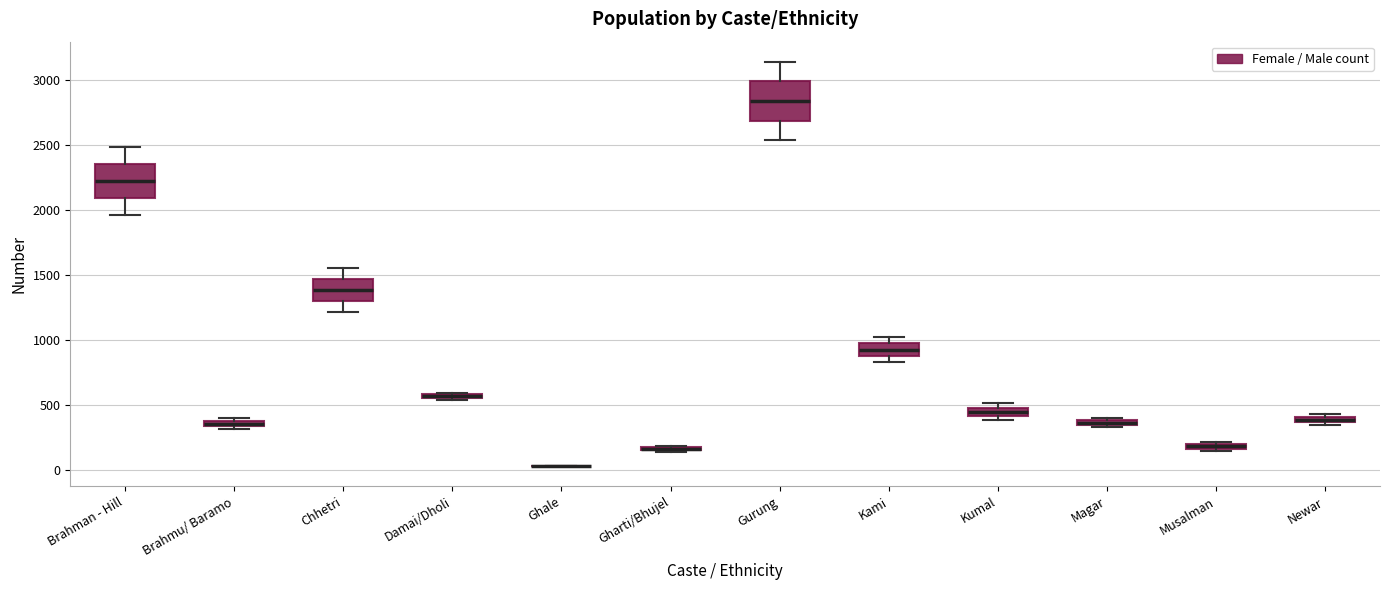

Where is the lower edge of the box for Newar on the y-axis? The values are not printed on the chart, so give them approximately, as read against the axis.

350